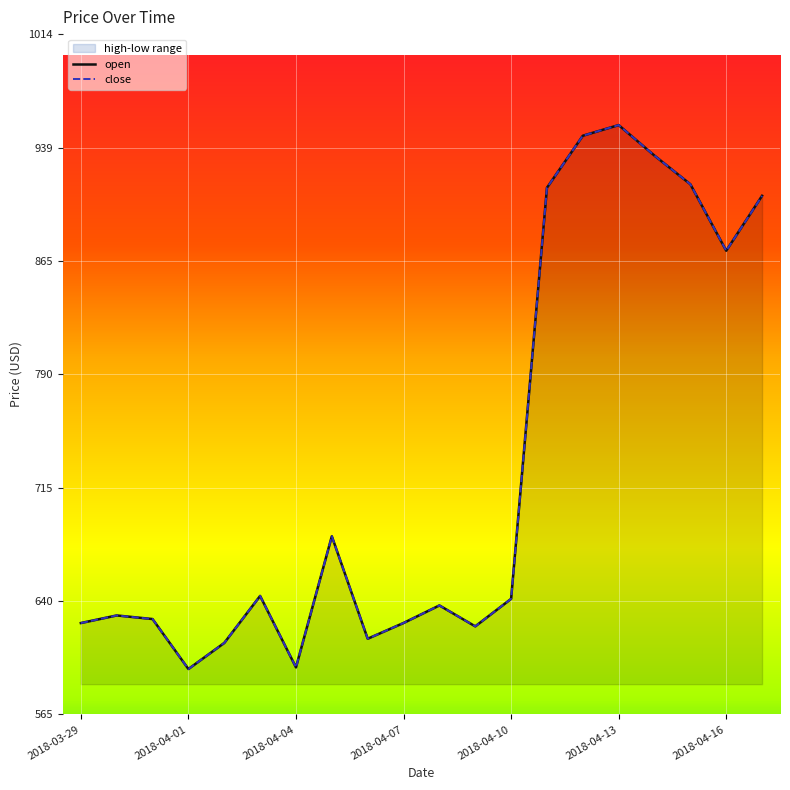

True or false: open has a value of 1091.3 at 2018-03-29.

False